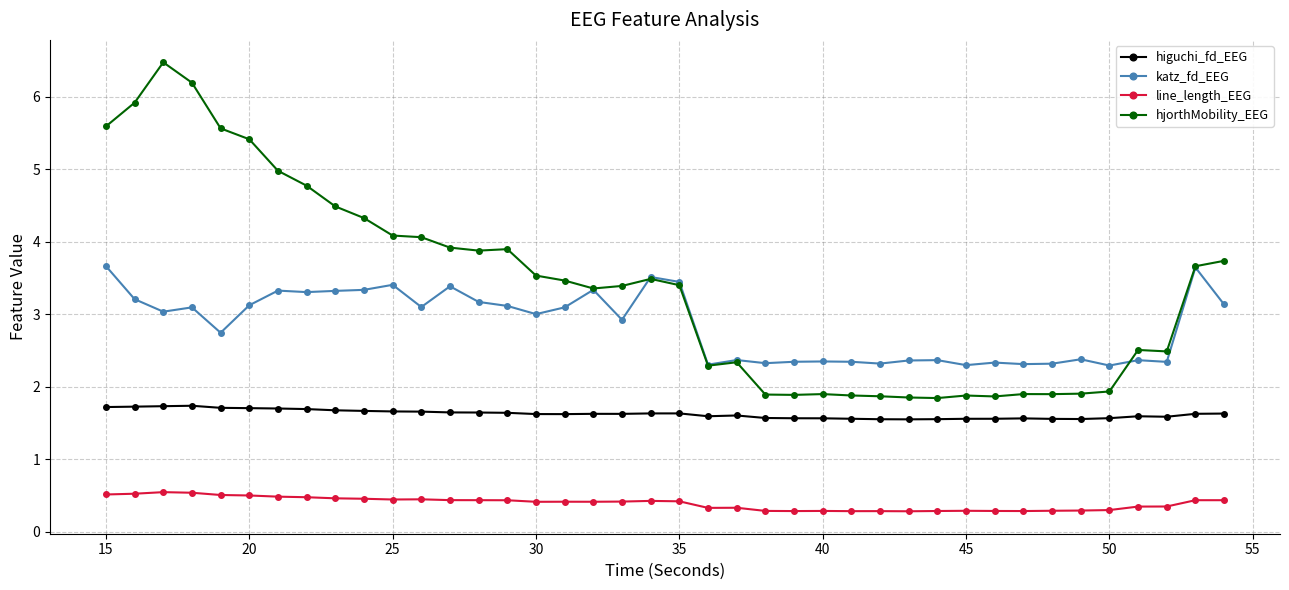

List the series in order of their overall mean, highest first.

hjorthMobility_EEG, katz_fd_EEG, higuchi_fd_EEG, line_length_EEG